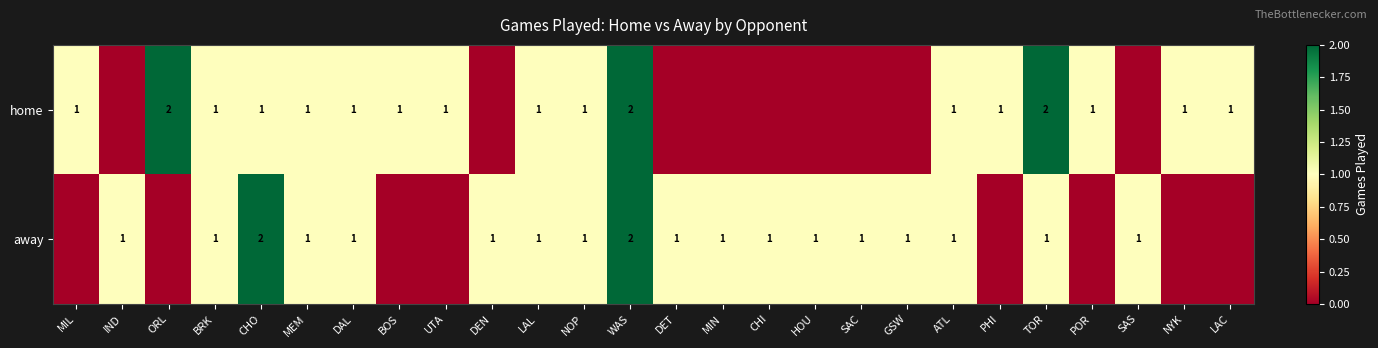

Rank the series at CHO from lowest to highest value.

home, away